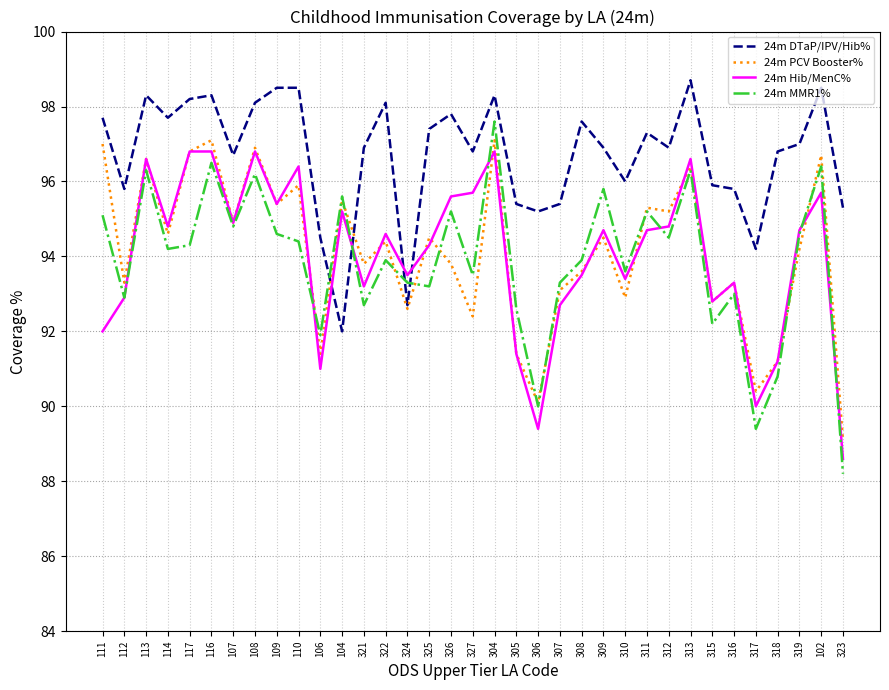

Where is the first local maximum for 24m DTaP/IPV/Hib%?

113